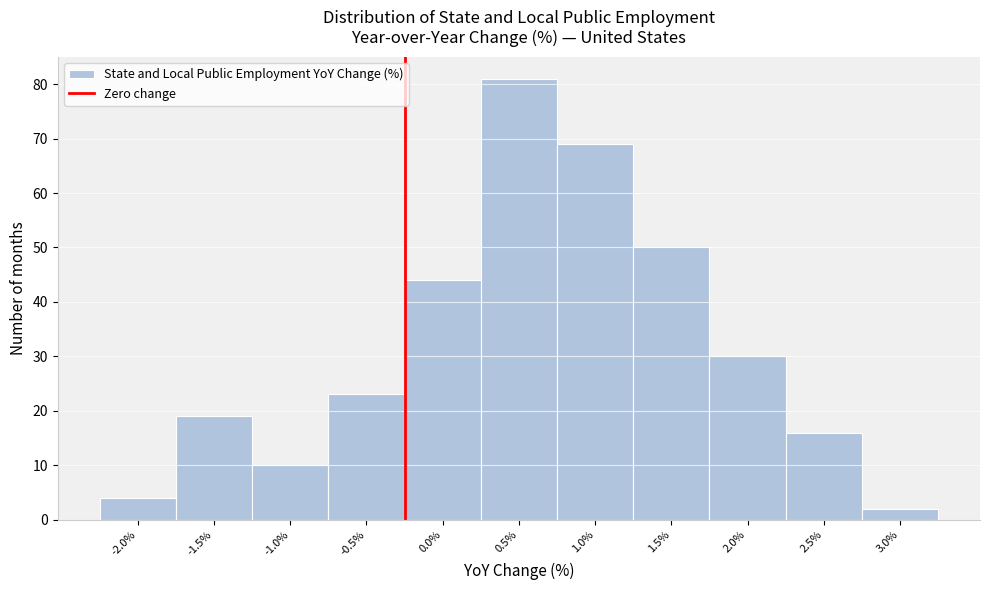

Reading right to left, list all the values displayed in this chart.

3.0%=2	2.5%=16	2.0%=30	1.5%=50	1.0%=69	0.5%=81	0.0%=44	-0.5%=23	-1.0%=10	-1.5%=19	-2.0%=4